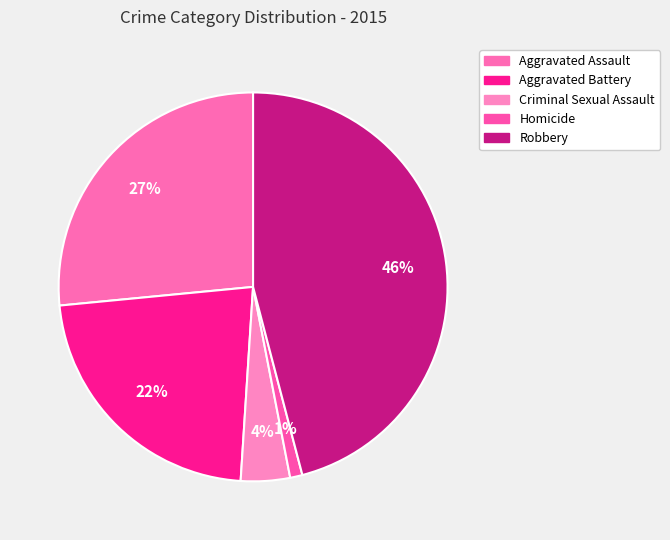

To the nearest percent, what is the average slice percentage?

20%